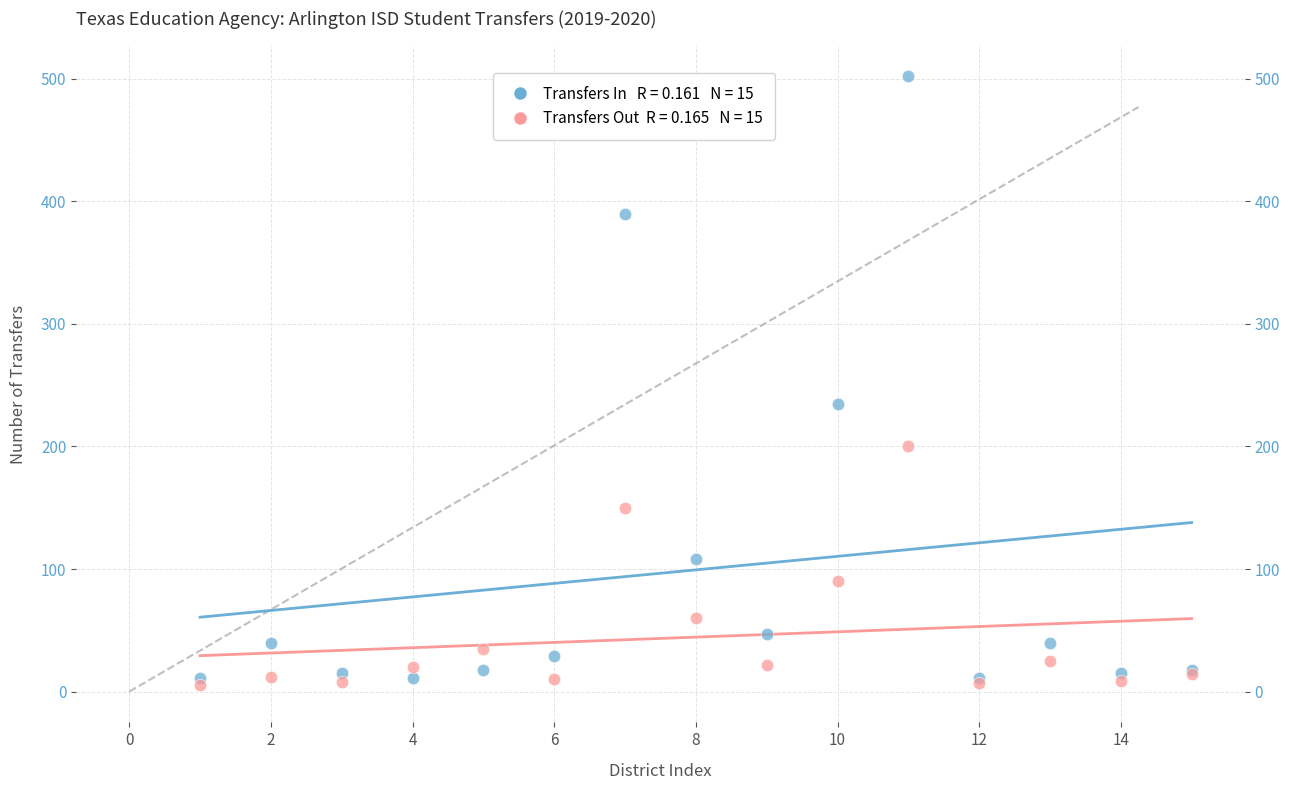

Across all series, what Y value is closest to 253?

235